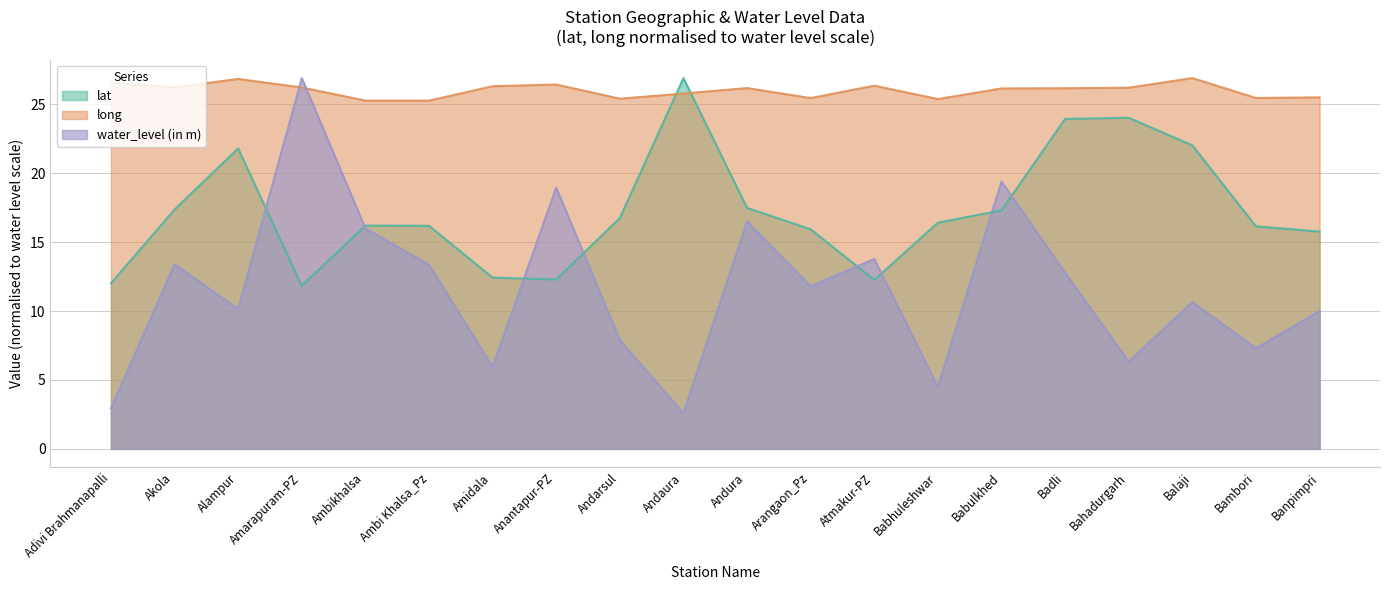

How many intersections are there between long and lat?

2